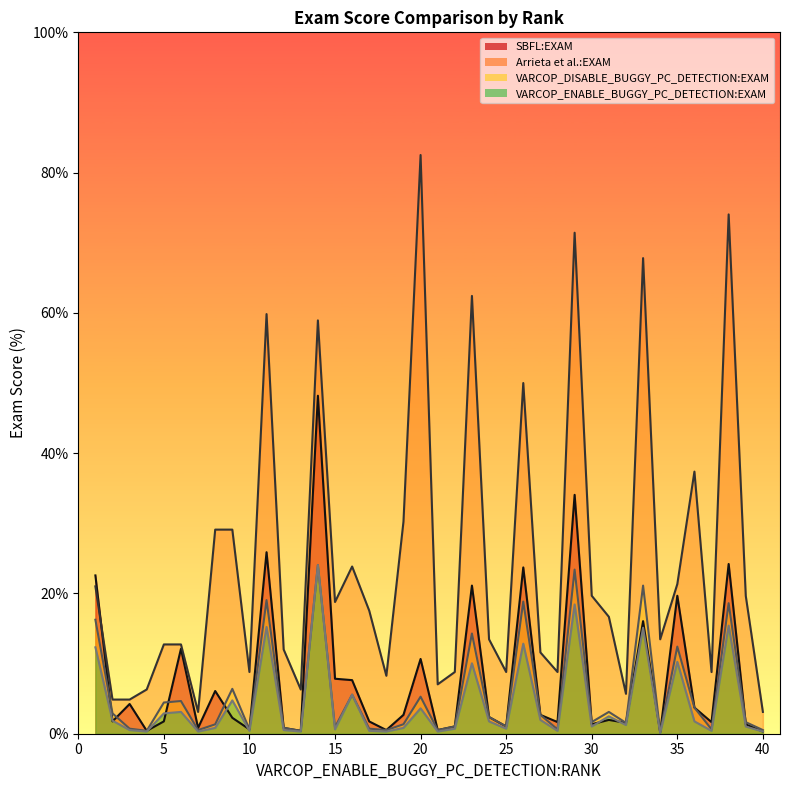

True or false: Arrieta et al.:EXAM and VARCOP_DISABLE_BUGGY_PC_DETECTION:EXAM intersect in this chart.

False